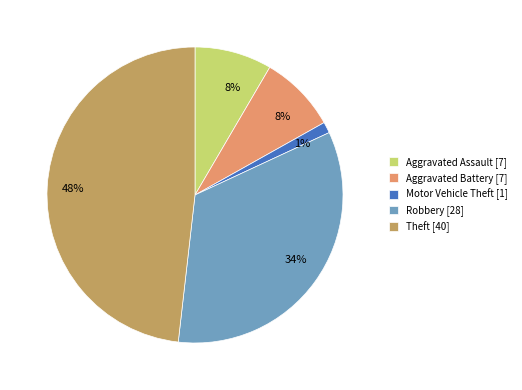

To the nearest percent, what percentage of the pie is Theft?

48%